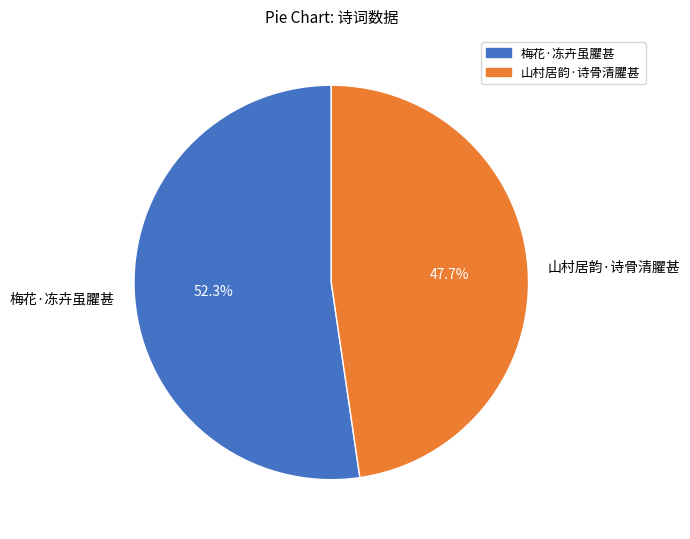

How many slices are in this pie chart?

2